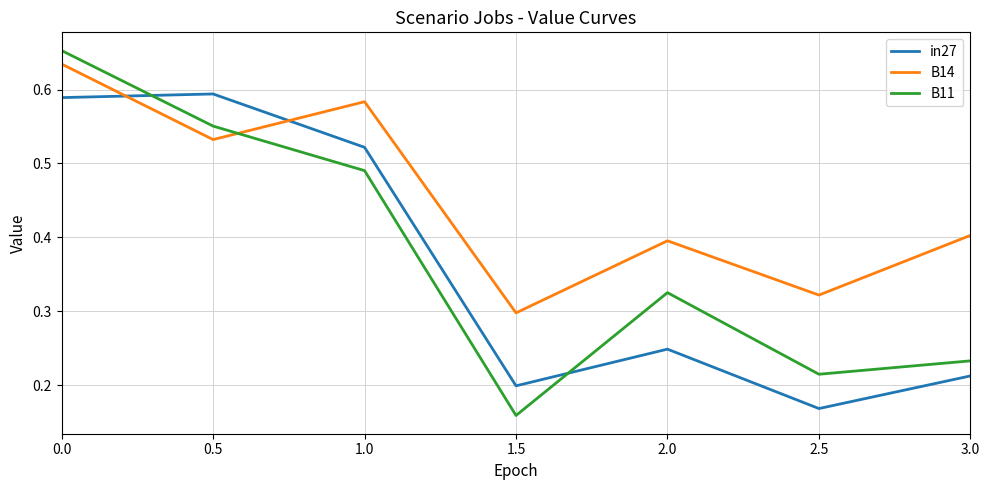

True or false: B14 has a value of 0.2 at 1.0.

False